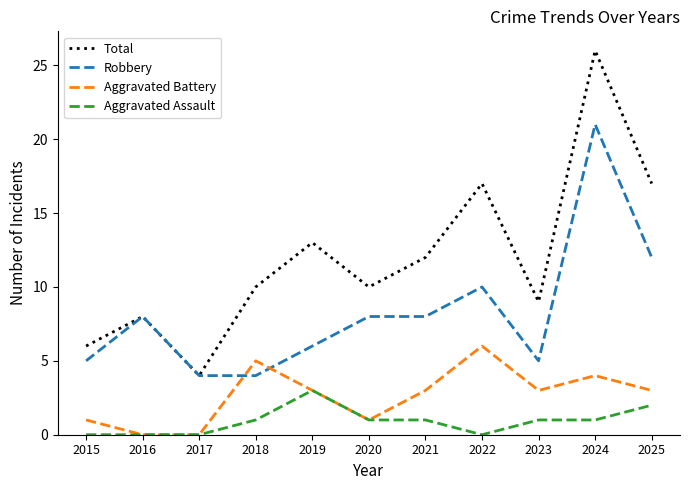

What is the sum of all Robbery values?

91